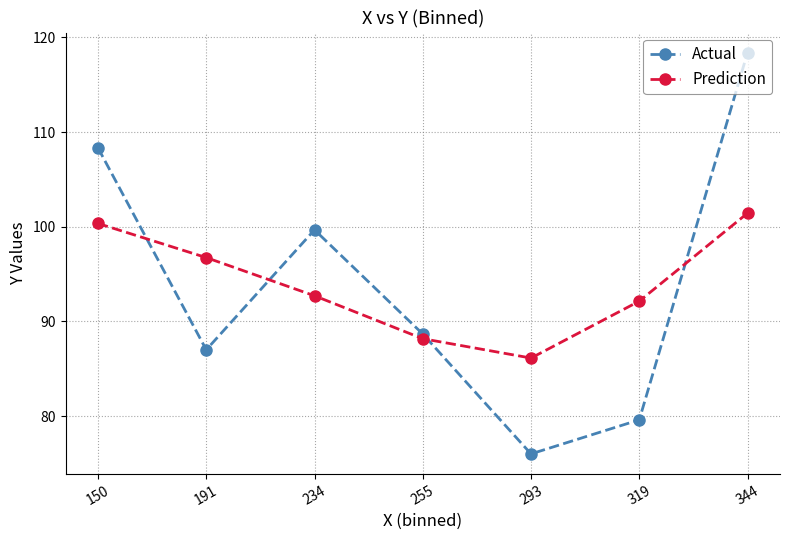

At which label does Actual reach its peak?

344